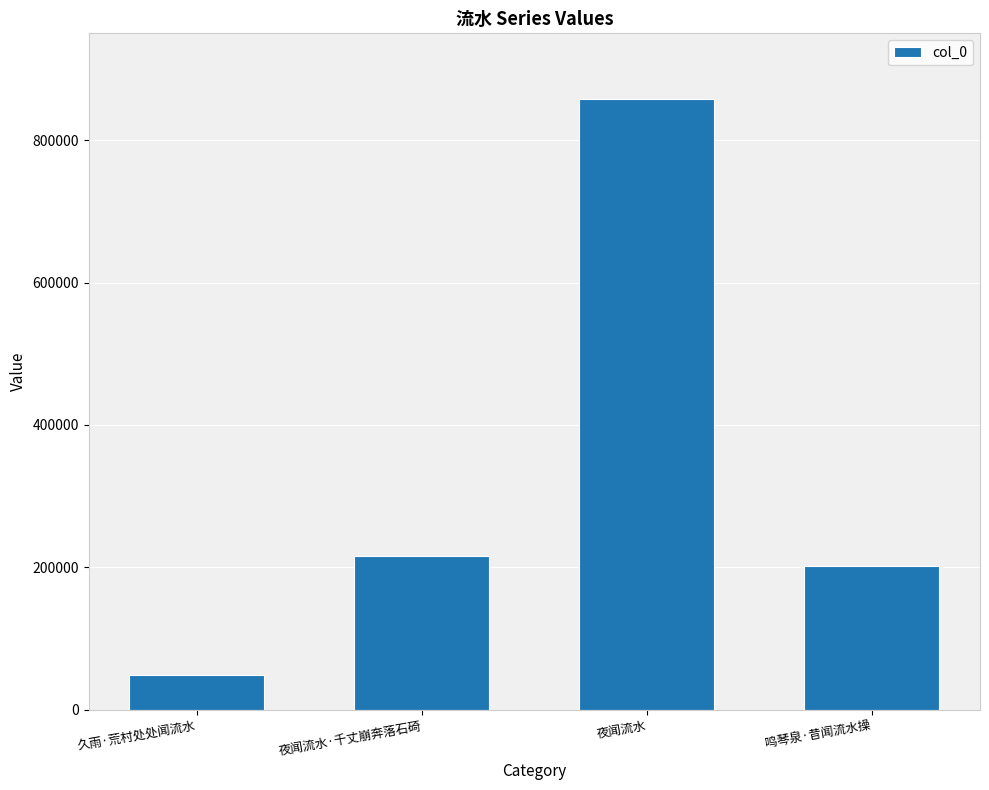

At which category does the chart reach its minimum across all series?

久雨·荒村处处闻流水